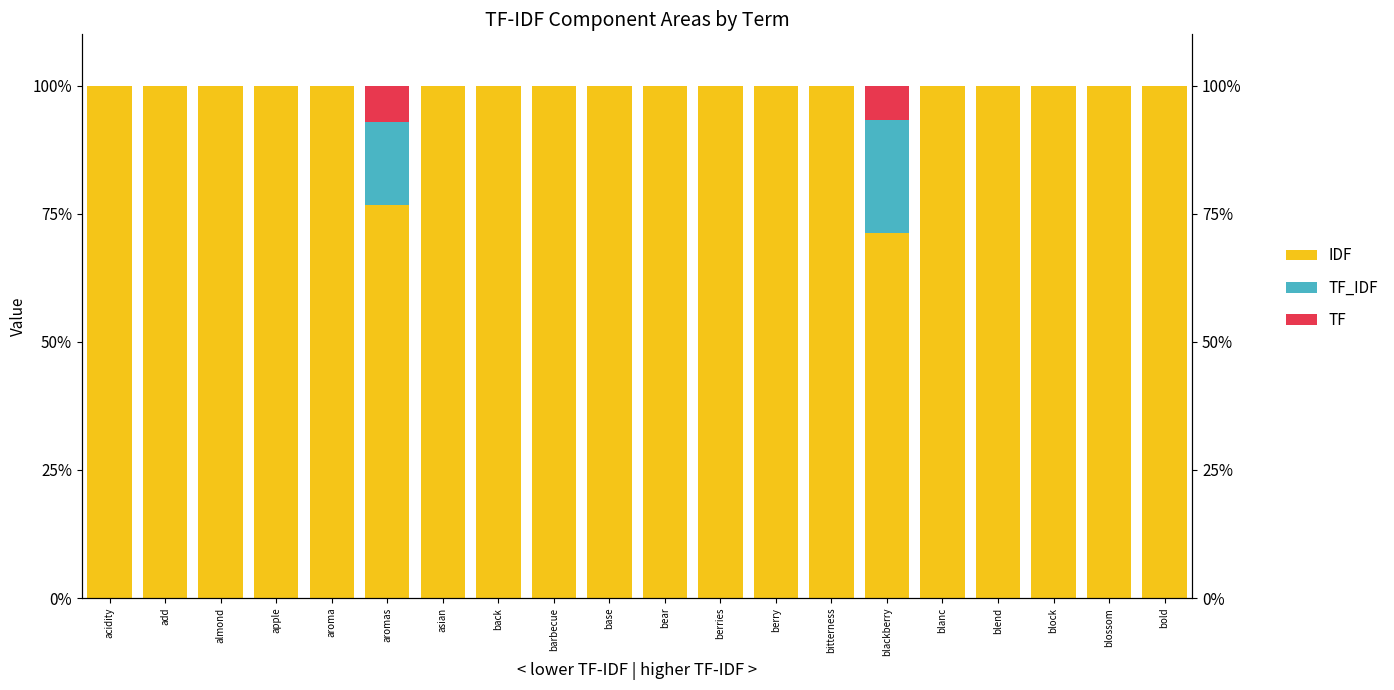

Count the number of categories in the chart.

20